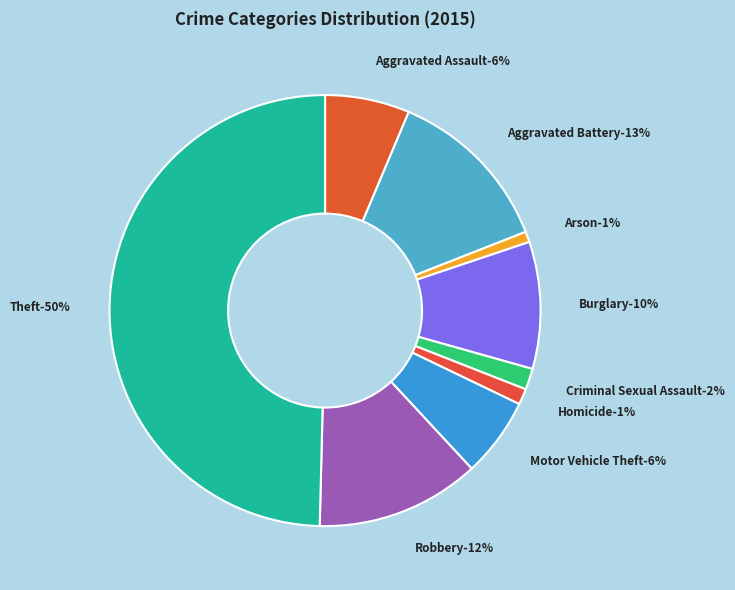

Does any single category account for the majority?

No